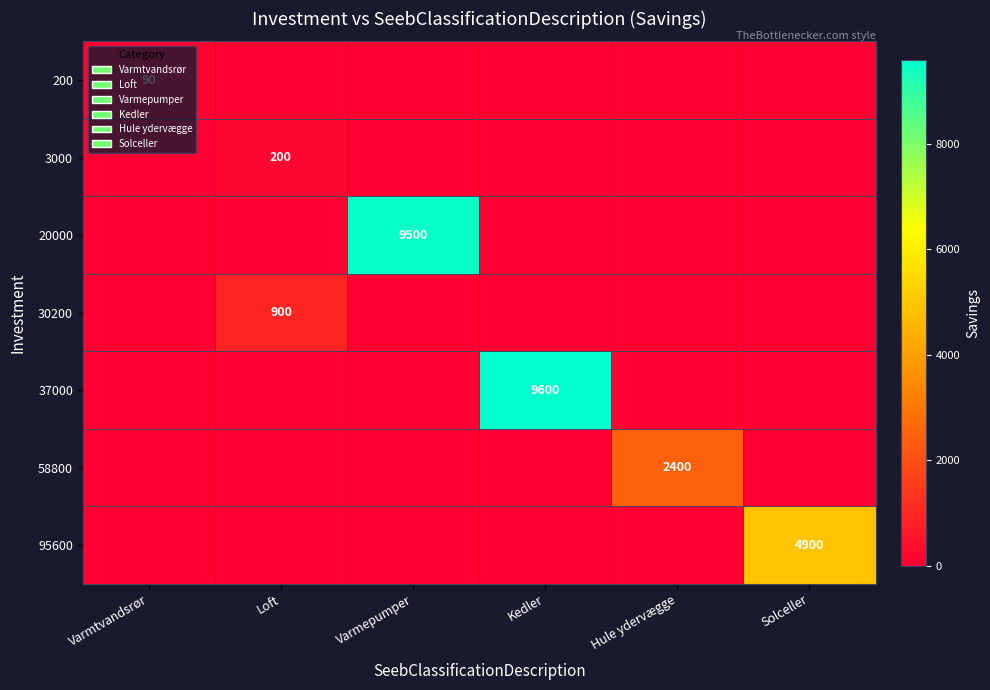

Which series has the largest range (max minus min)?

37000